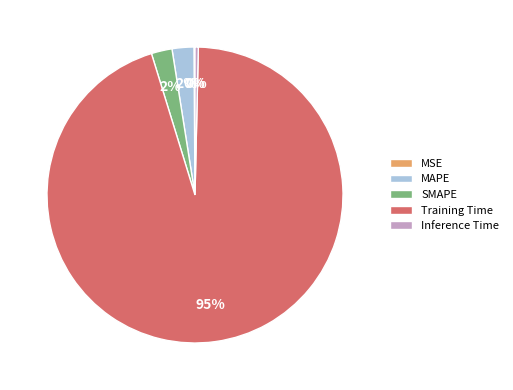

Is it true that Inference Time is 9% of the pie?

False